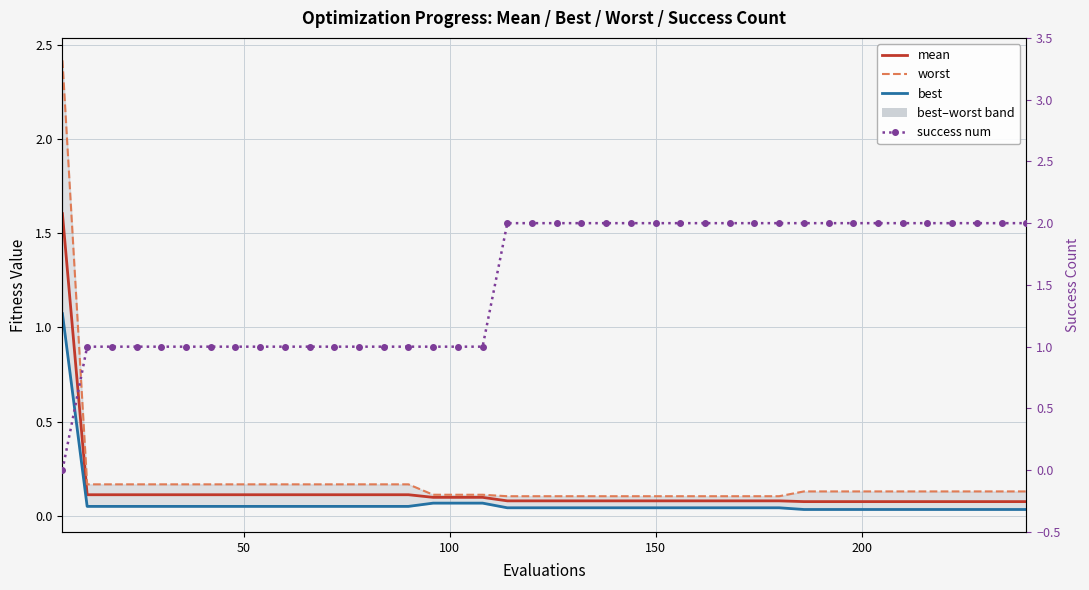

True or false: best has more than 2 interior local peaks.

False